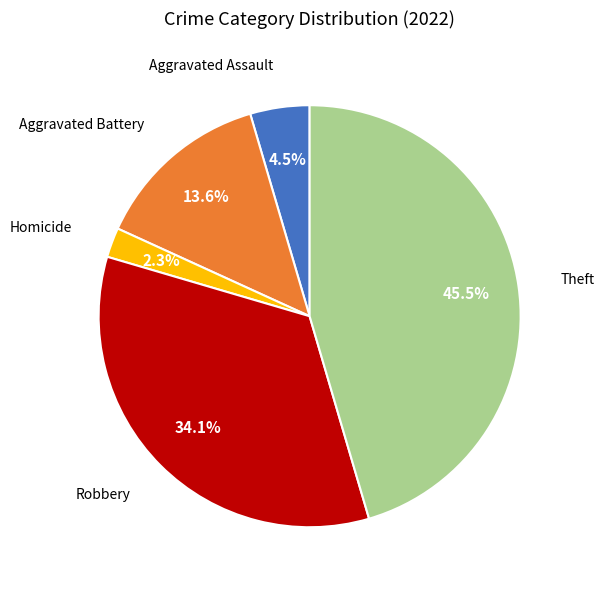

How many slices are in this pie chart?

5